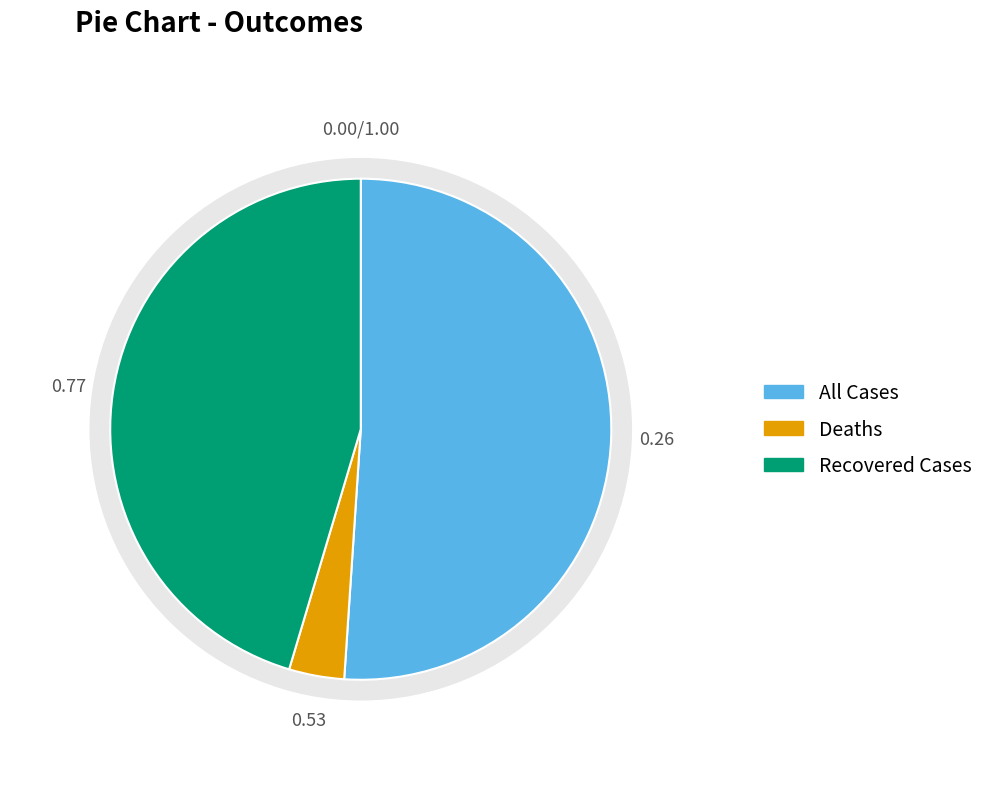

What is the largest slice in the pie chart?

All Cases